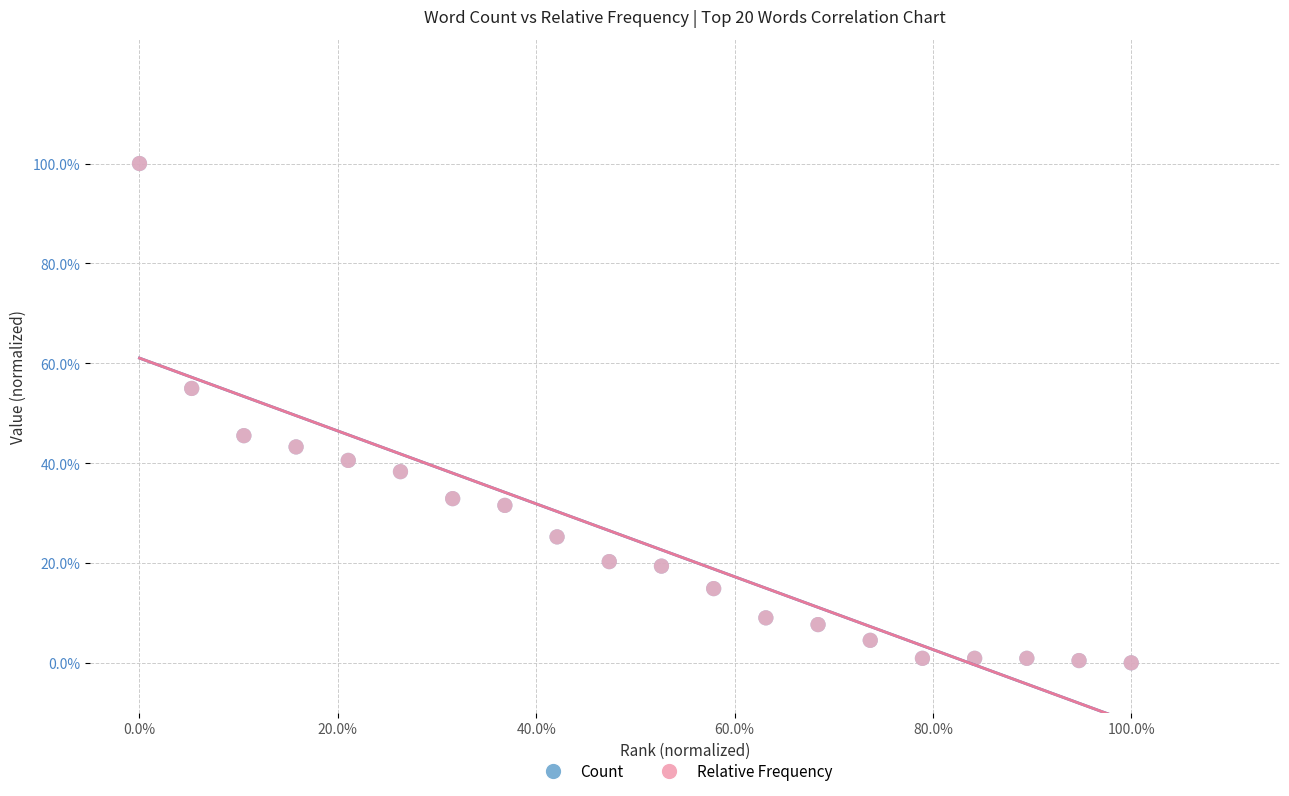

What are all the series names shown in the legend?

Count, Relative Frequency